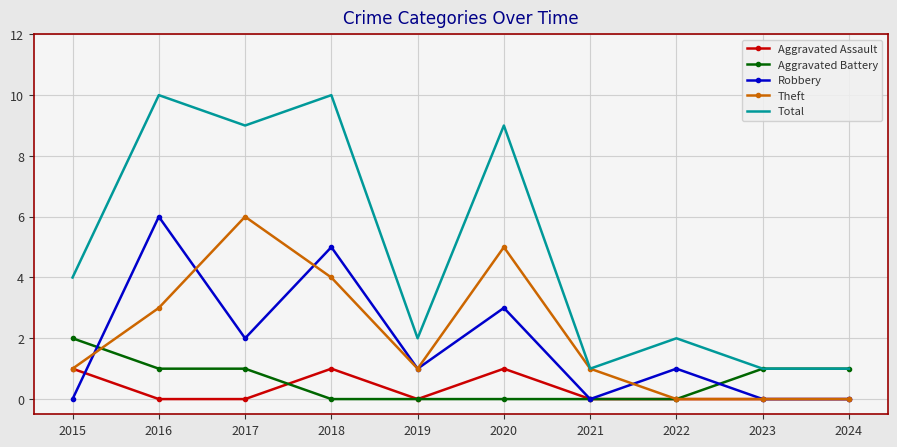

True or false: Total has a value of 4 at 2016.

False